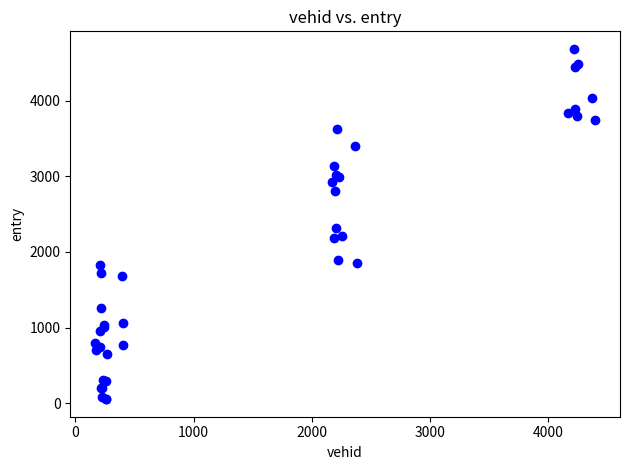

What Y value in the scatter plot is closest to 2368?

2313.9